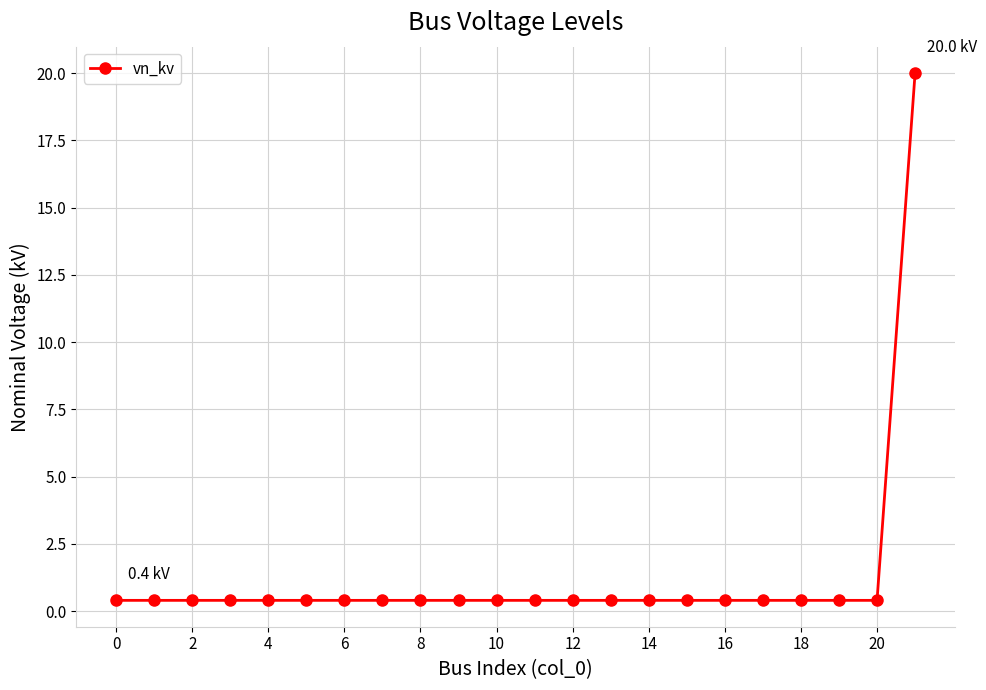

What is the average value?

1.3